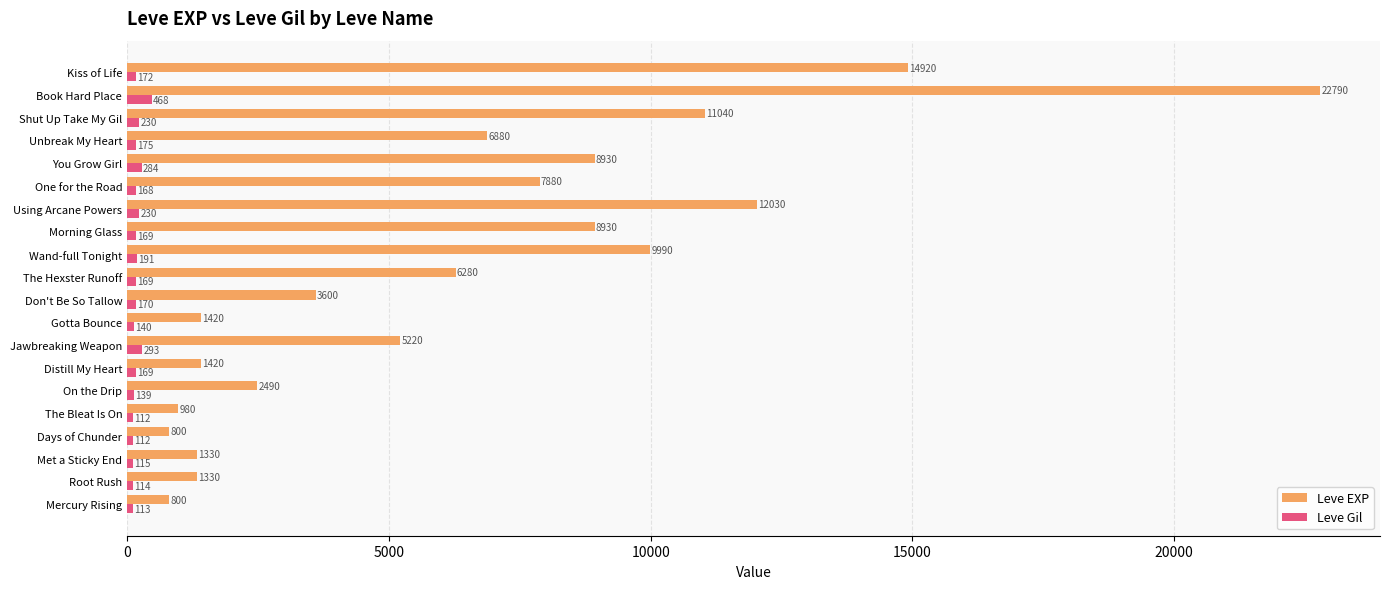

The Leve Gil series shows 175 at Unbreak My Heart. True or false?

True